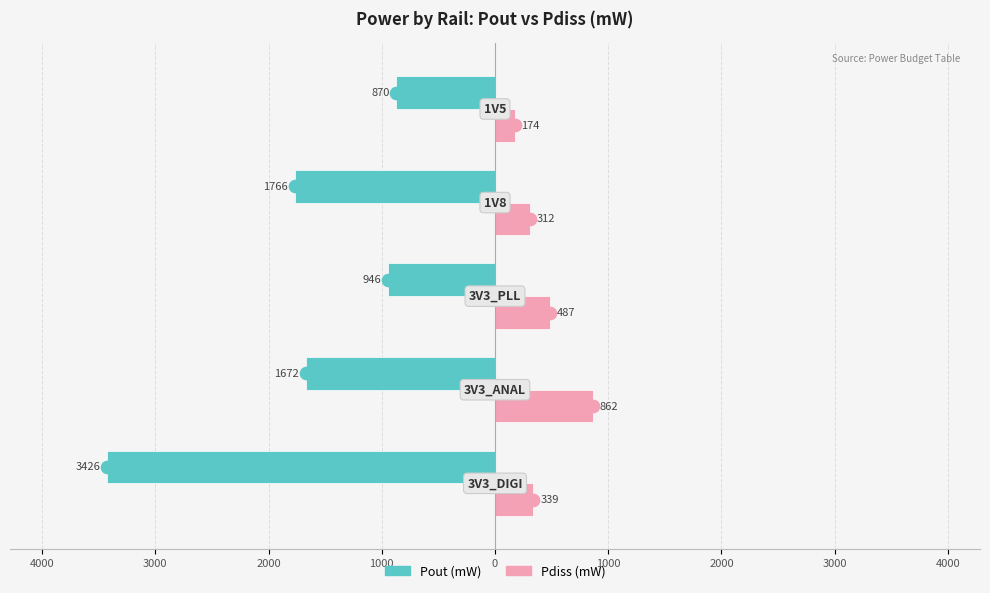

What are all the series names shown in the legend?

Pout (mW), Pdiss (mW)